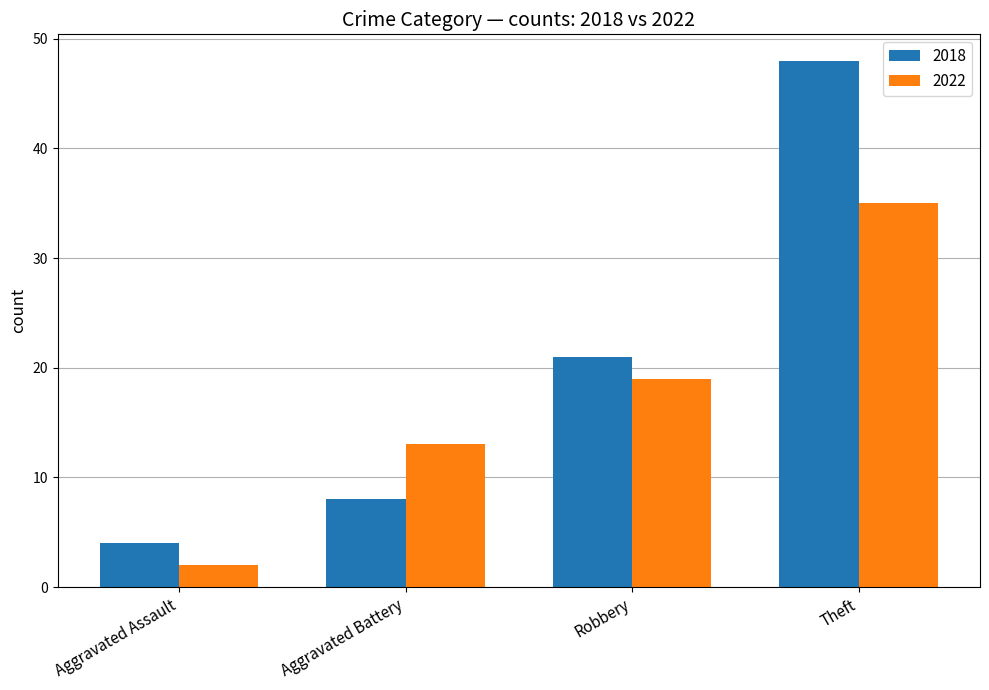

What is the value of the 2022 bar at the 3rd from the left?

19